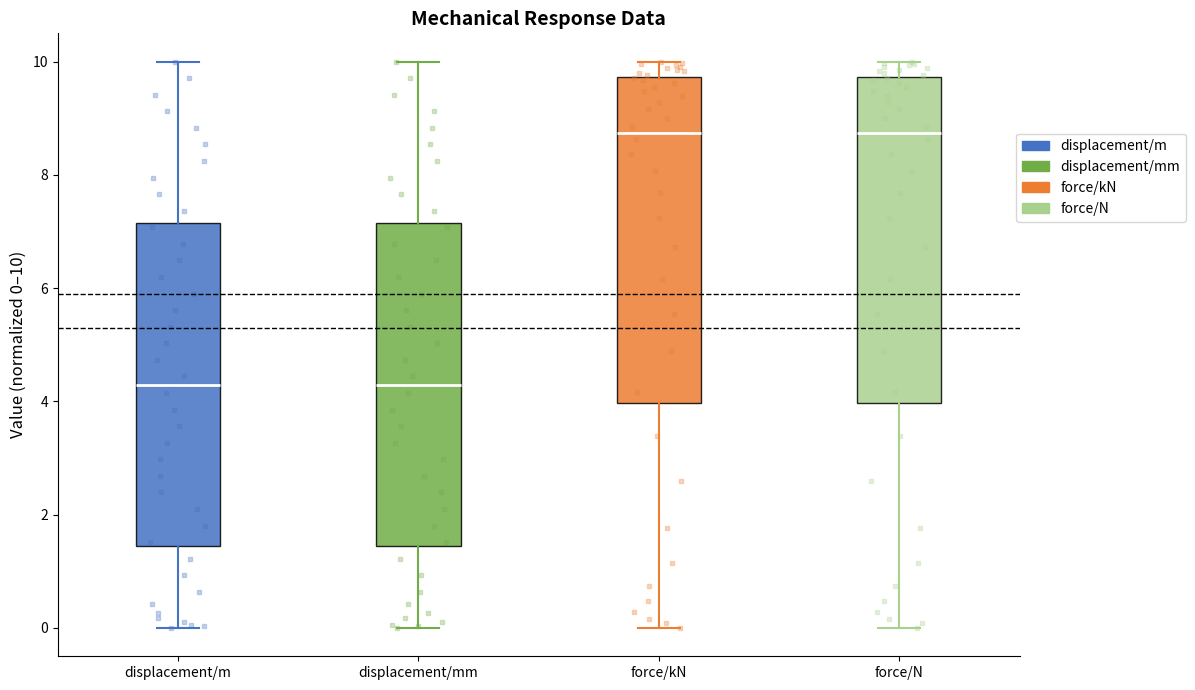

Reading left to right, transcribe this box plot: for each box, give where its median line is, the range the box spans, and where its two whiskers end, as read against the y-axis. The values are not printed on the chart, so give them approximately, as read against the axis.

displacement/m: median 4.2, box 1.4 to 7.2, whiskers 0.0 to 10.0
displacement/mm: median 4.2, box 1.4 to 7.2, whiskers 0.0 to 10.0
force/kN: median 8.8, box 4.0 to 9.8, whiskers 0.0 to 10.0
force/N: median 8.8, box 4.0 to 9.8, whiskers 0.0 to 10.0